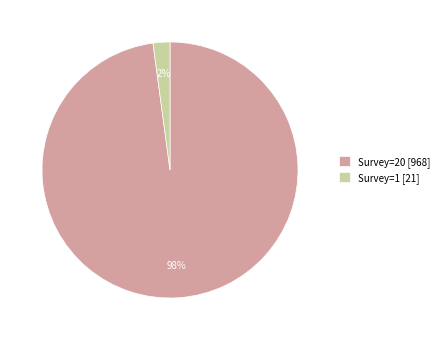

Is there a majority slice in this chart?

Yes